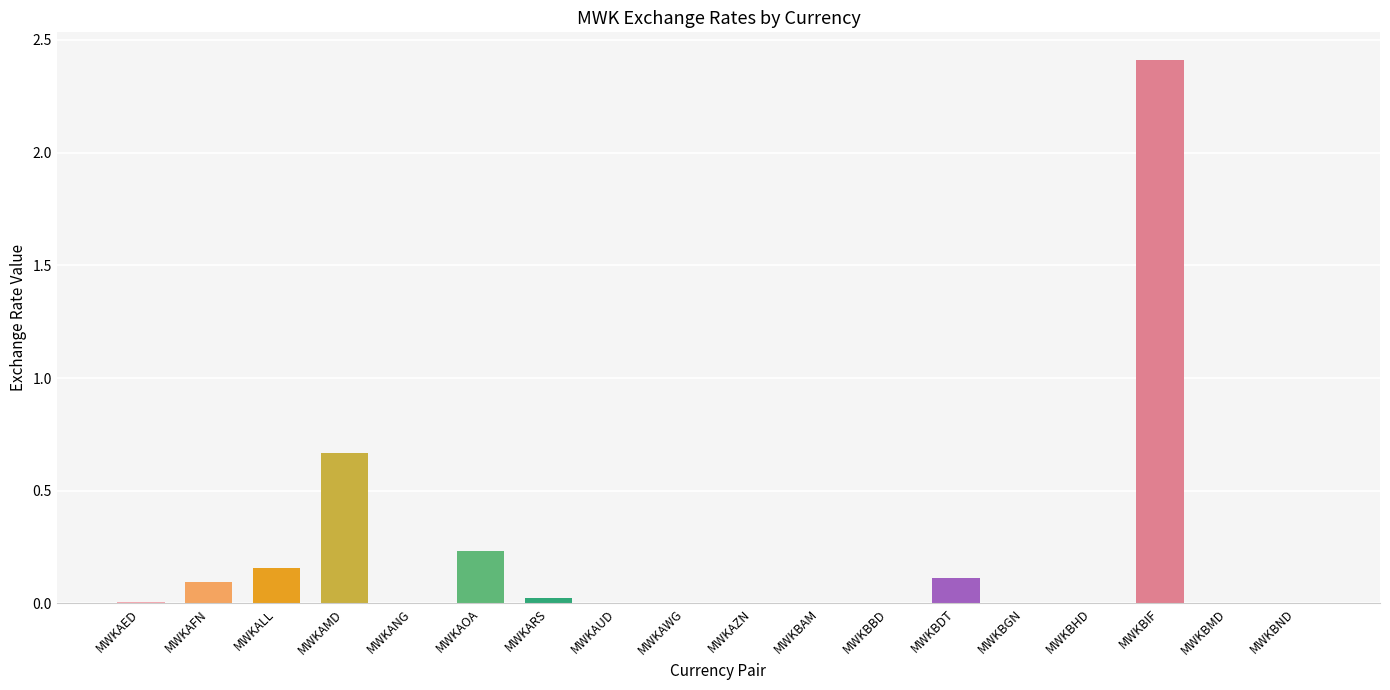

Which has a higher value, MWKBIF or MWKAED?

MWKBIF